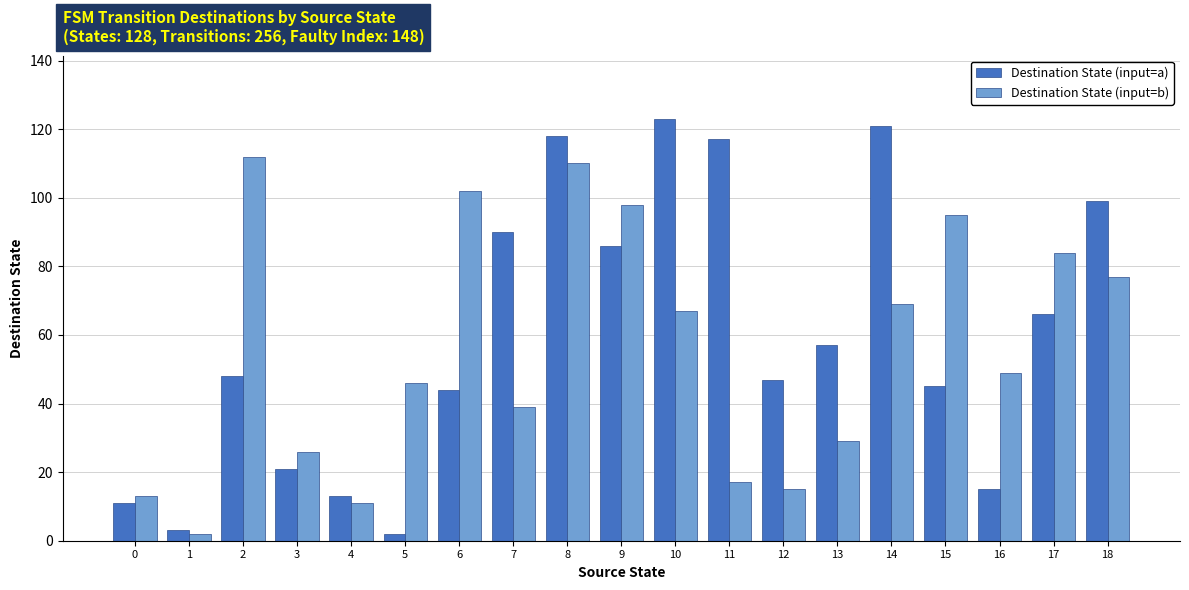

Which series has the largest range (max minus min)?

Destination State (input=a)